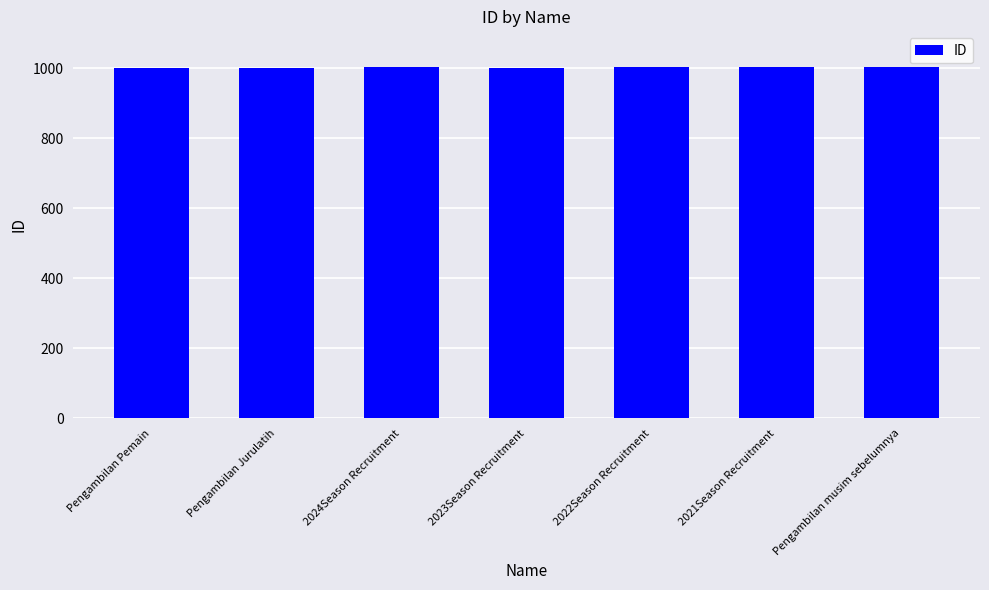

Approximately how many times larger is the value at 2022Season Recruitment compared to 2021Season Recruitment?

1.0